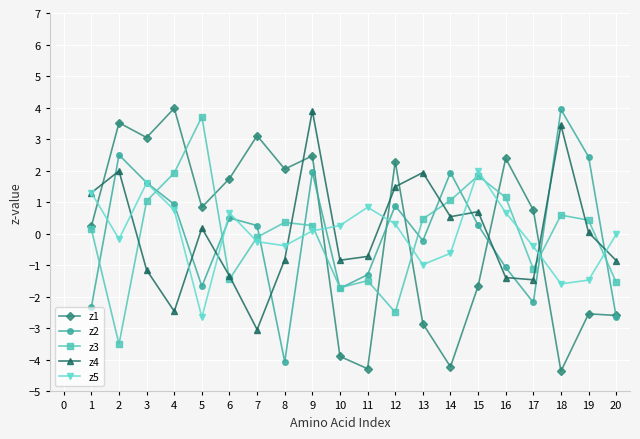

What is the total value across all series at 4?

5.1